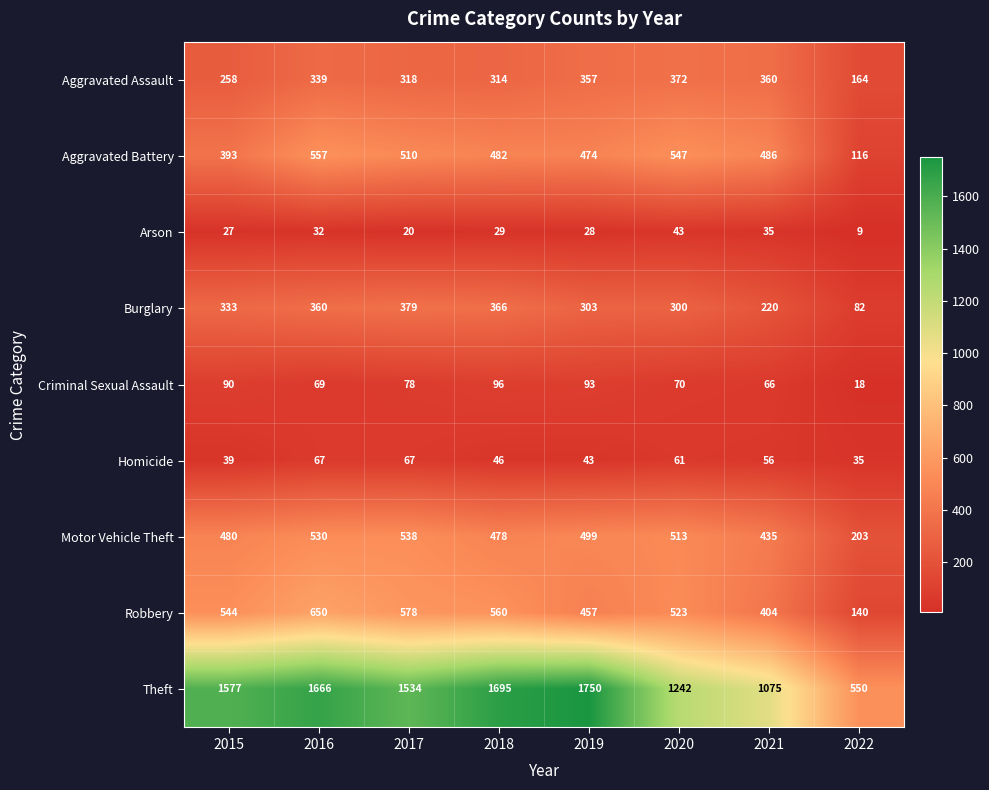

Between 2016 and 2018, which series saw the biggest shift?

Robbery